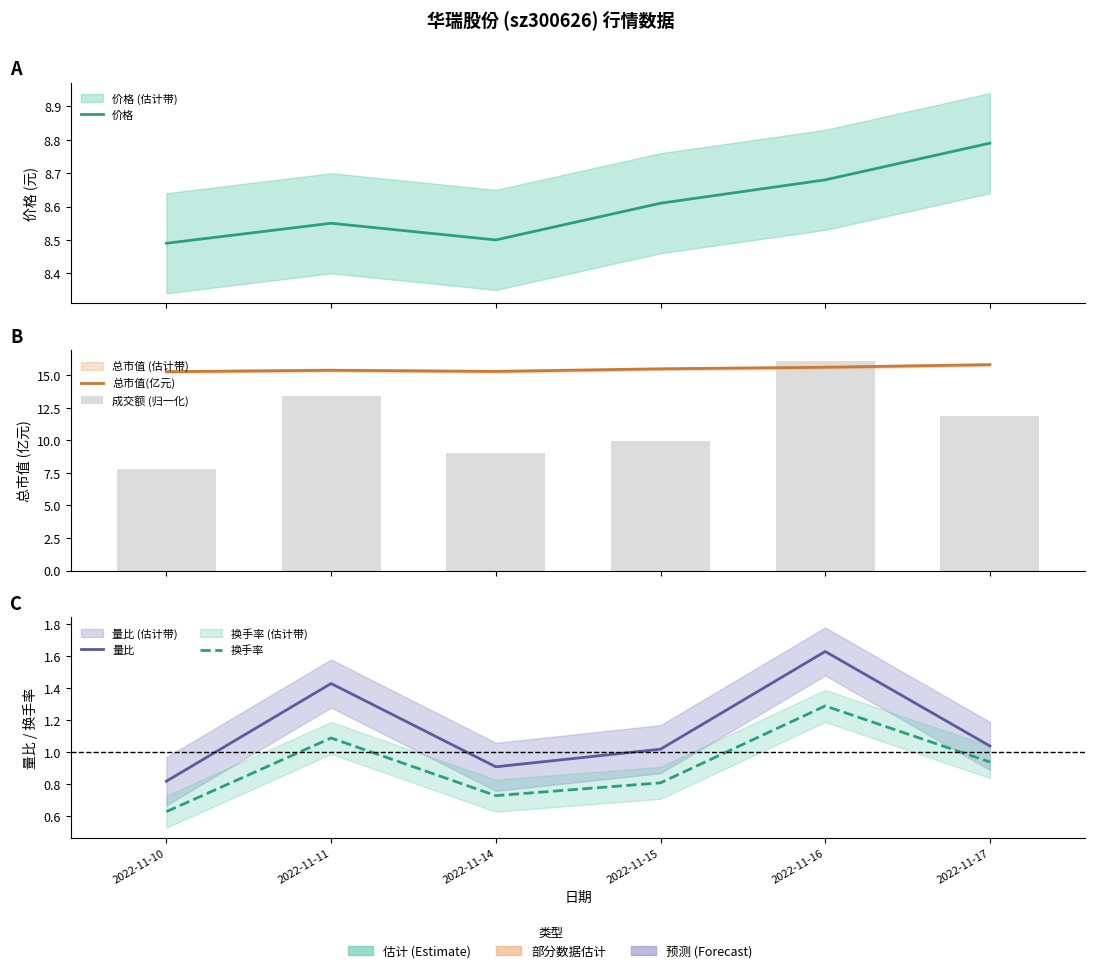

What is the sum of all 换手率 values?

5.5